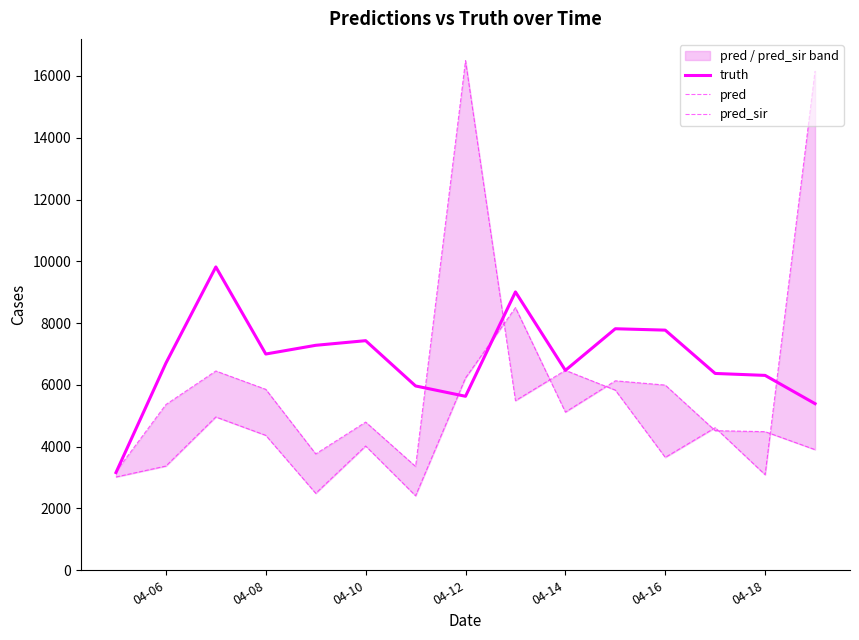

The value of truth at 04-16 is 7773. True or false?

True